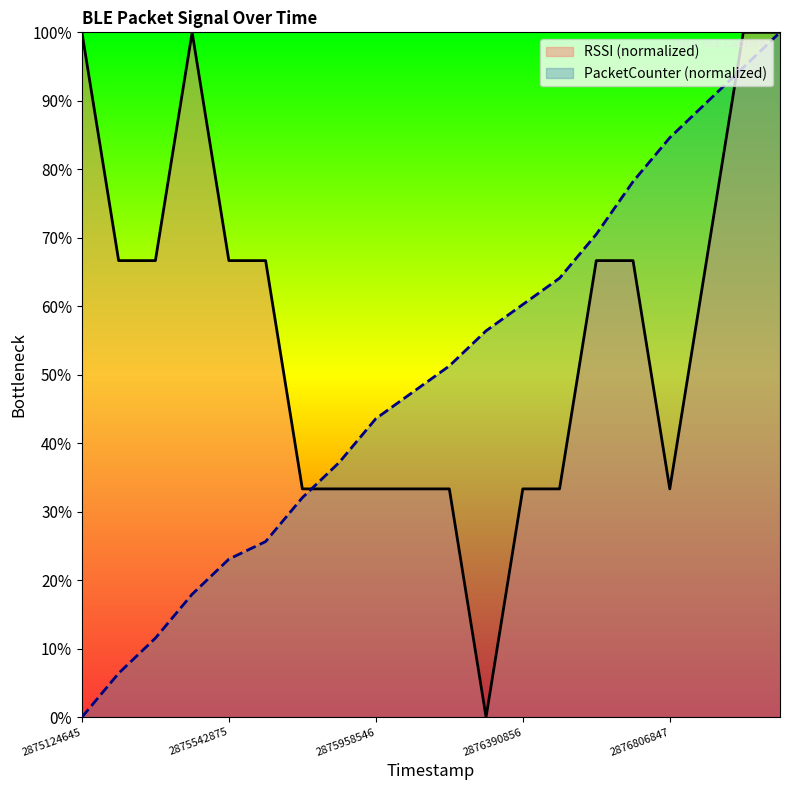

Reading left to right, list all the values displayed in this chart.

RSSI: 100.0	66.7	66.7	100.0	66.7	66.7	33.3	33.3	33.3	33.3	33.3	0.0	33.3	33.3	66.7	66.7	33.3	66.7	100.0	100.0
PacketCounter: 0.0	6.4	11.5	17.9	23.1	25.6	32.1	37.2	43.6	47.4	51.3	56.4	60.3	64.1	70.5	78.2	84.6	89.7	94.9	100.0